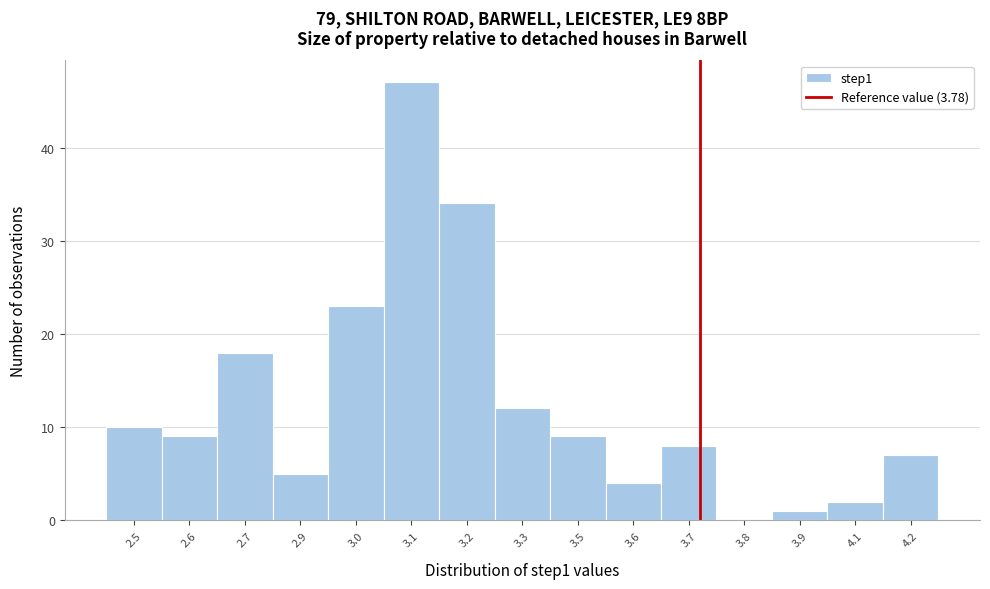

Reading left to right, what are all the values shown in this chart?

2.5=10	2.6=9	2.7=18	2.9=5	3.0=23	3.1=47	3.2=34	3.3=12	3.5=9	3.6=4	3.7=8	3.8=0	3.9=1	4.1=2	4.2=7